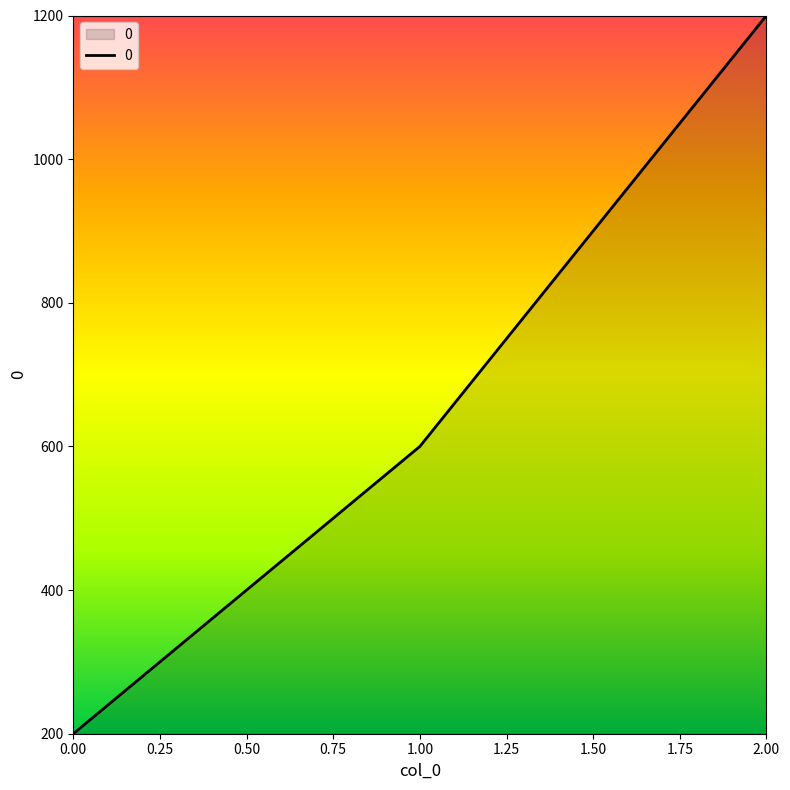

What is the average value?

667